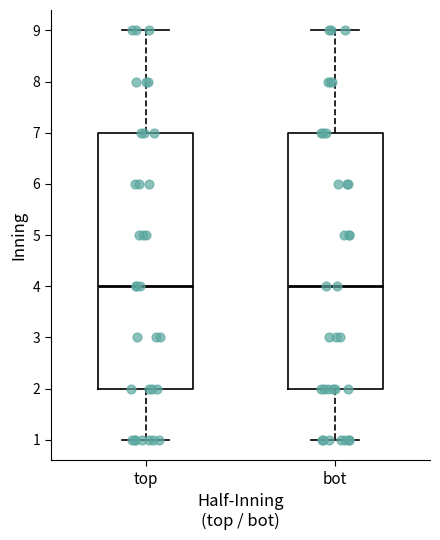

Reading left to right, transcribe this box plot: for each box, give where its median line is, the range the box spans, and where its two whiskers end, as read against the y-axis. The values are not printed on the chart, so give them approximately, as read against the axis.

top: median 4, box 2 to 7, whiskers 1 to 9
bot: median 4, box 2 to 7, whiskers 1 to 9